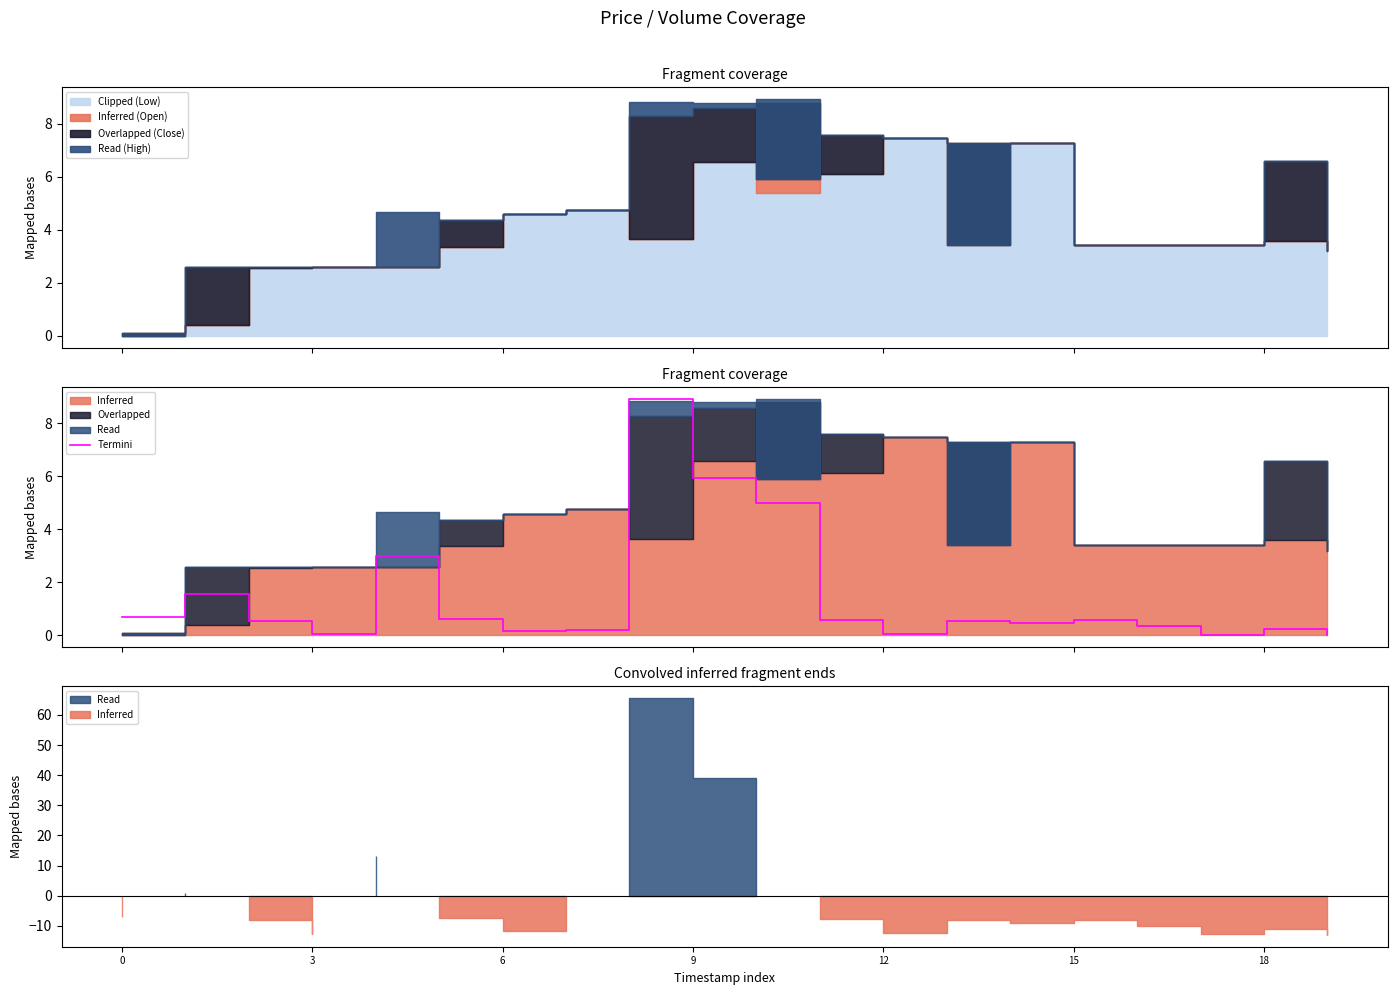

Is it true that the value at 18 is 0.1?

False